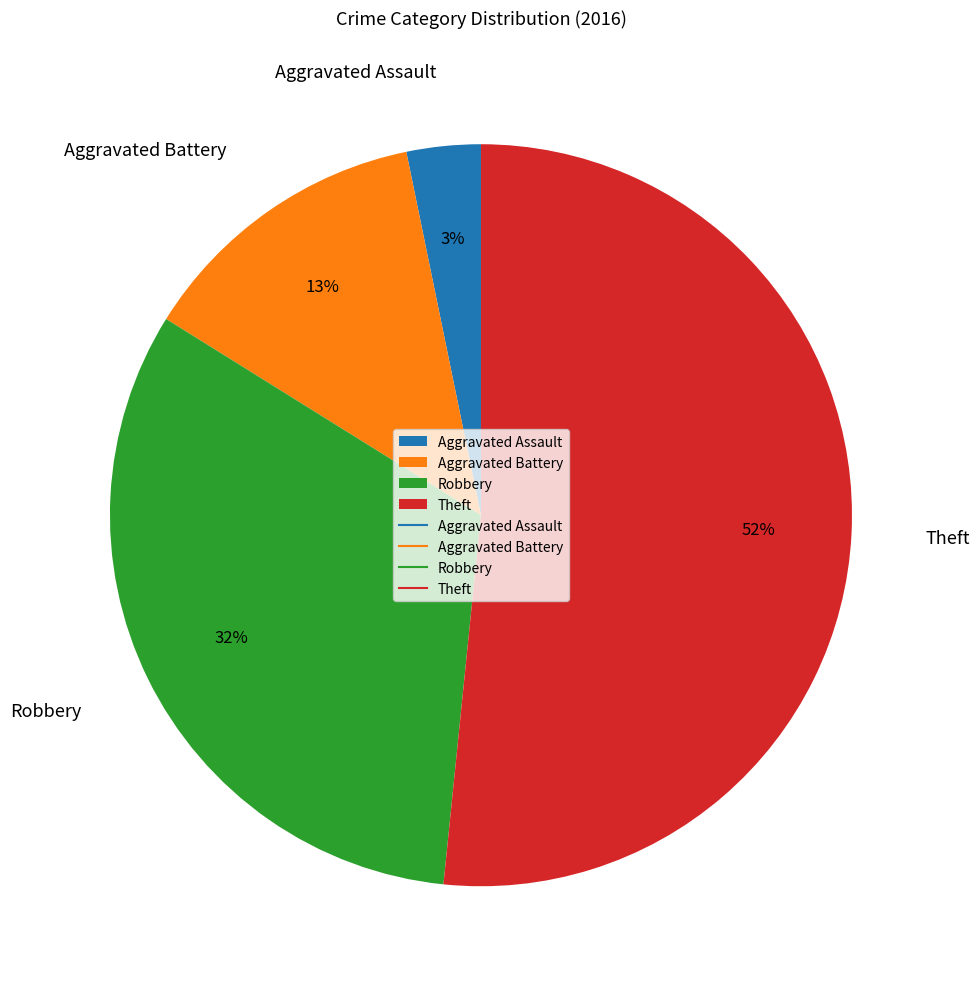

True or false: Aggravated Assault accounts for 3% of the total.

True